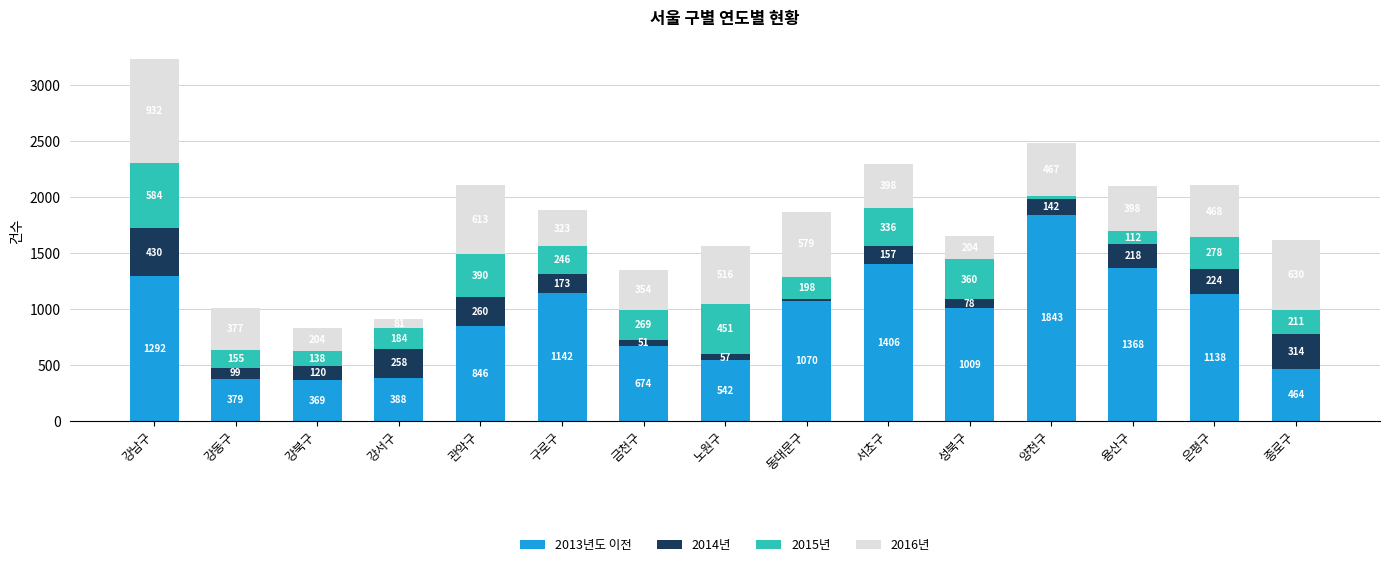

Rank the categories by 2013년도 이전 value from highest to lowest.

양천구, 서초구, 용산구, 강남구, 구로구, 은평구, 동대문구, 성북구, 관악구, 금천구, 노원구, 종로구, 강서구, 강동구, 강북구